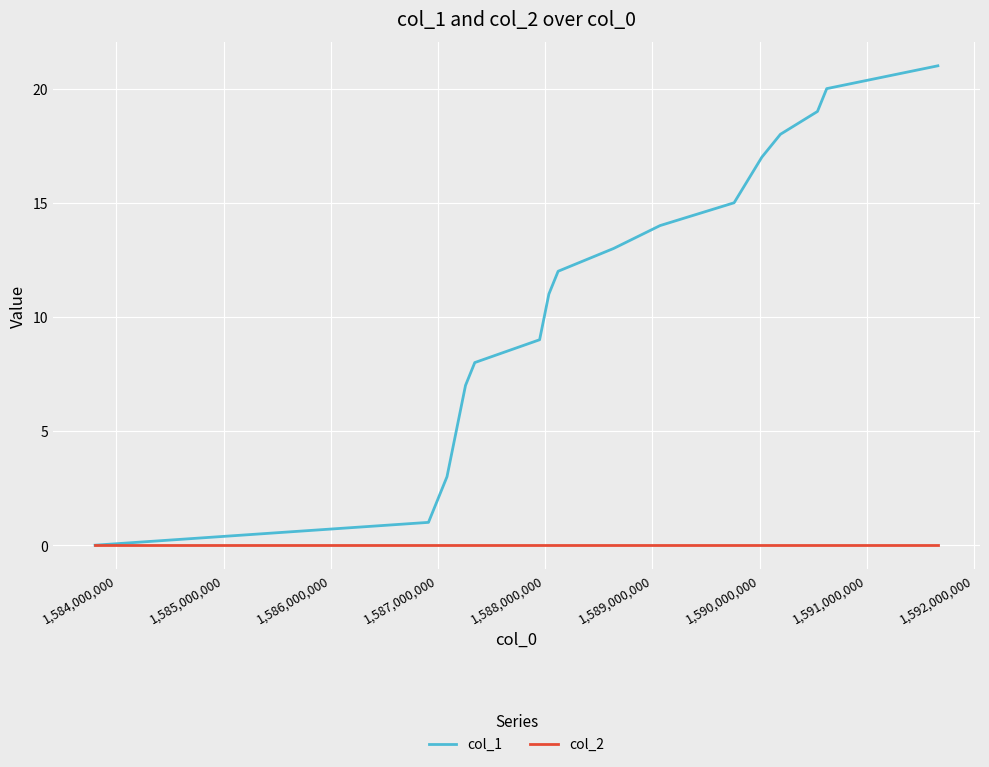

What is the greatest value displayed?

21